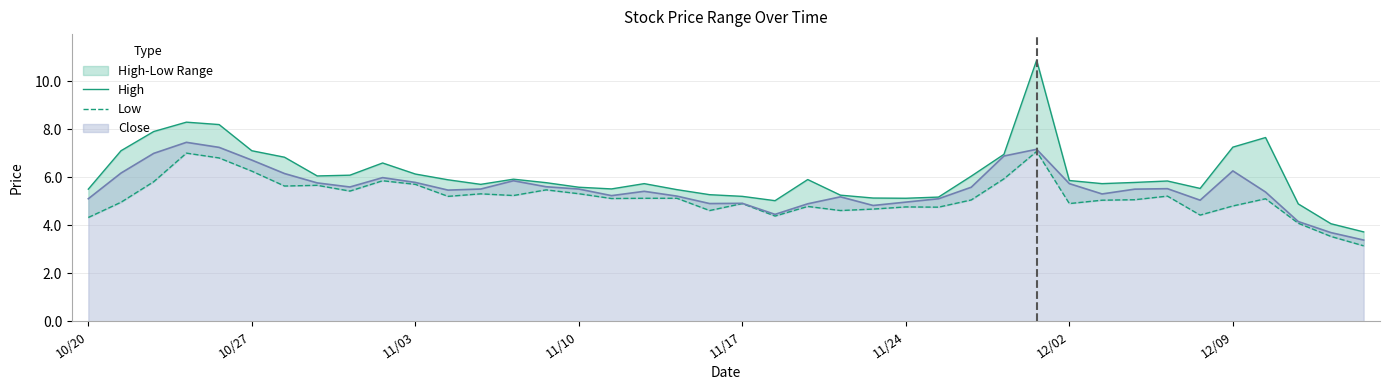

How many data points does each series have?

40